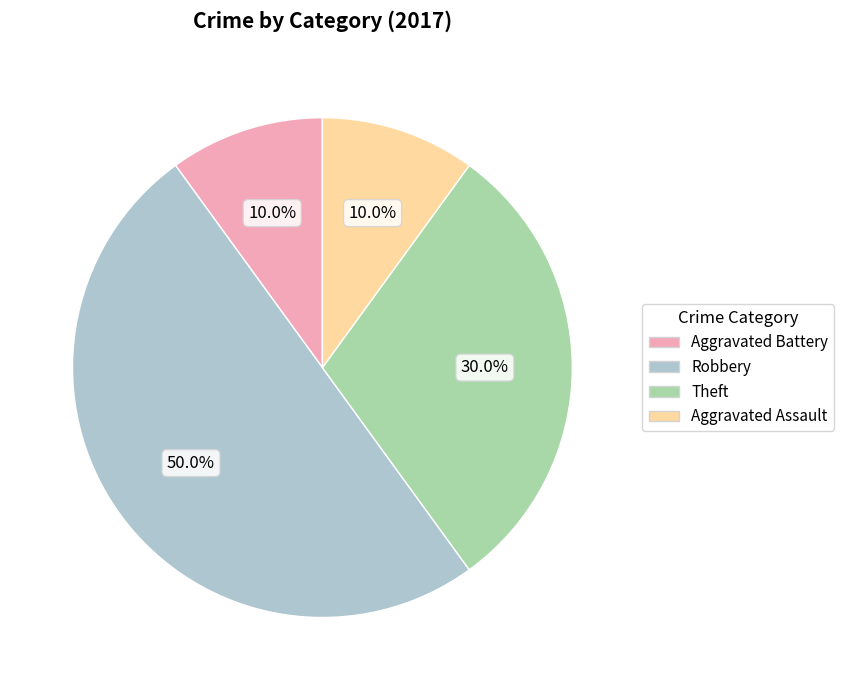

To the nearest percent, what is the difference between the Theft and Aggravated Assault slice percentages?

20%